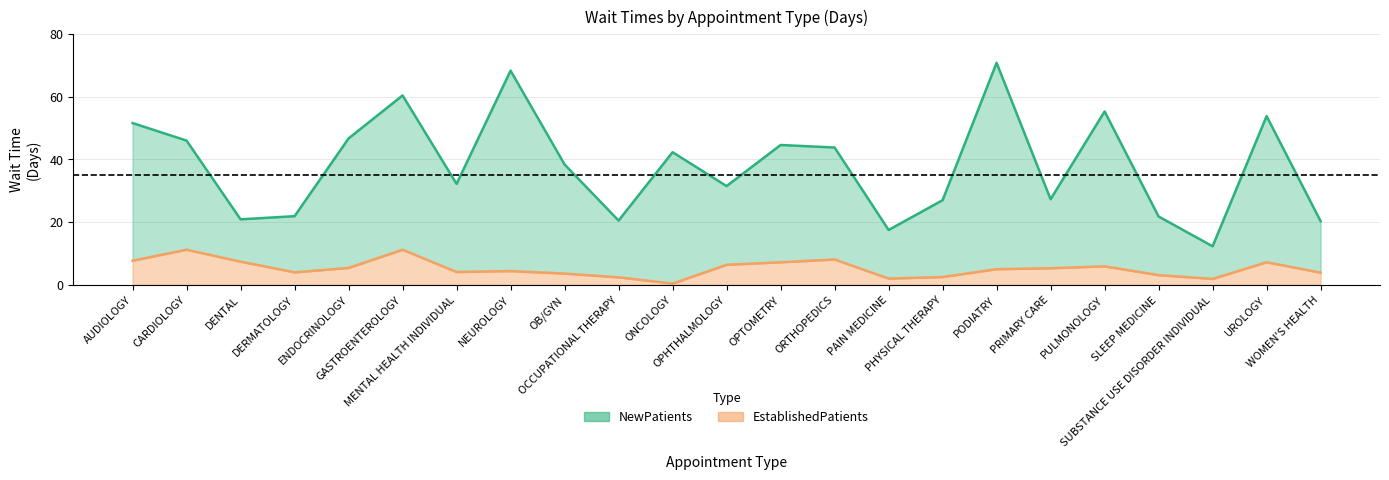

True or false: EstablishedPatients and NewPatients intersect in this chart.

False